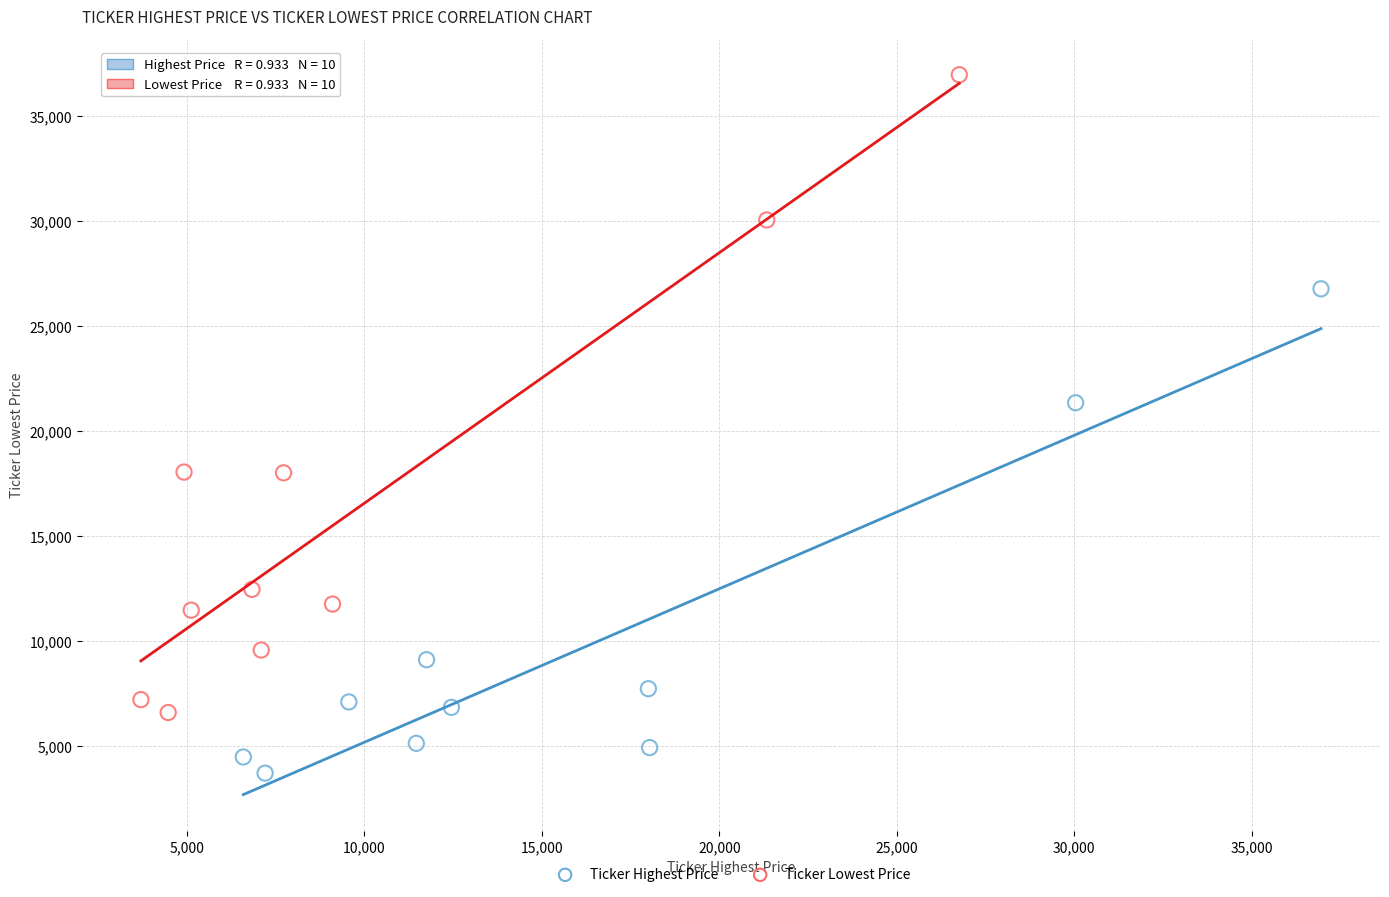

Which series has the largest Y range (max minus min)?

Ticker Lowest Price